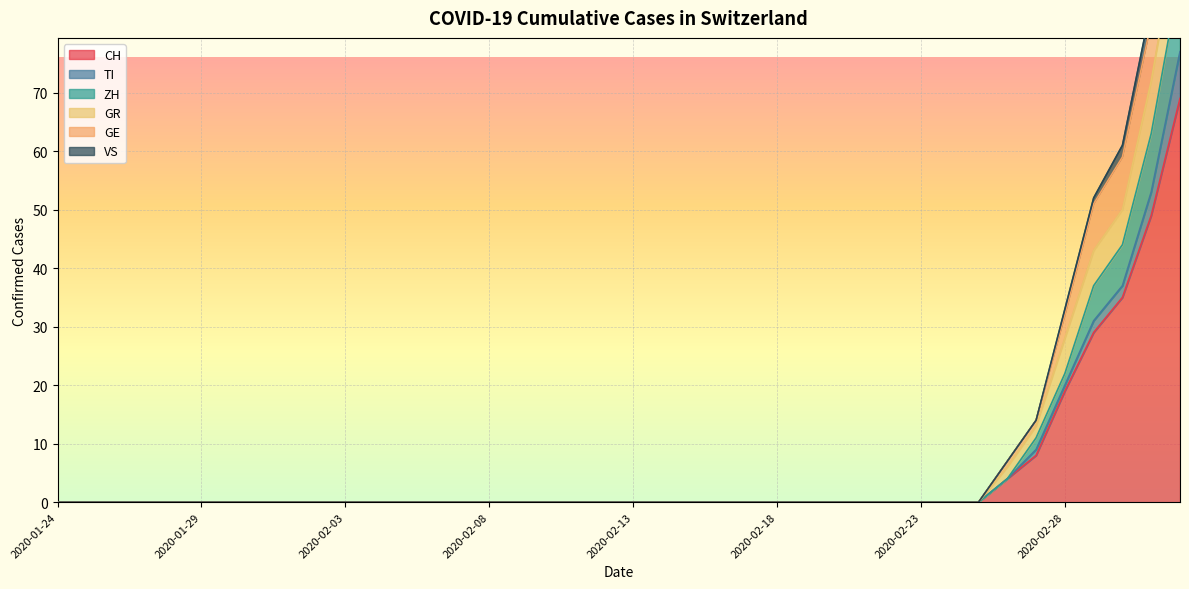

How many values in GE are above zero?

7